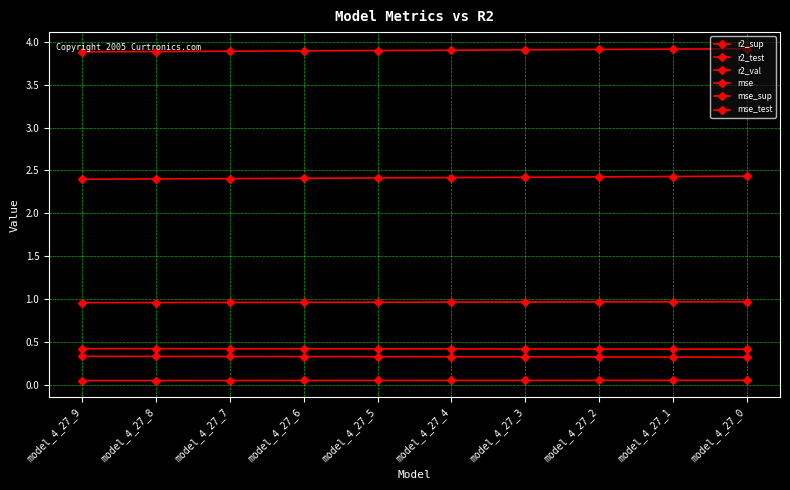

True or false: mse has a value of 0.0 at model_4_27_3.

False